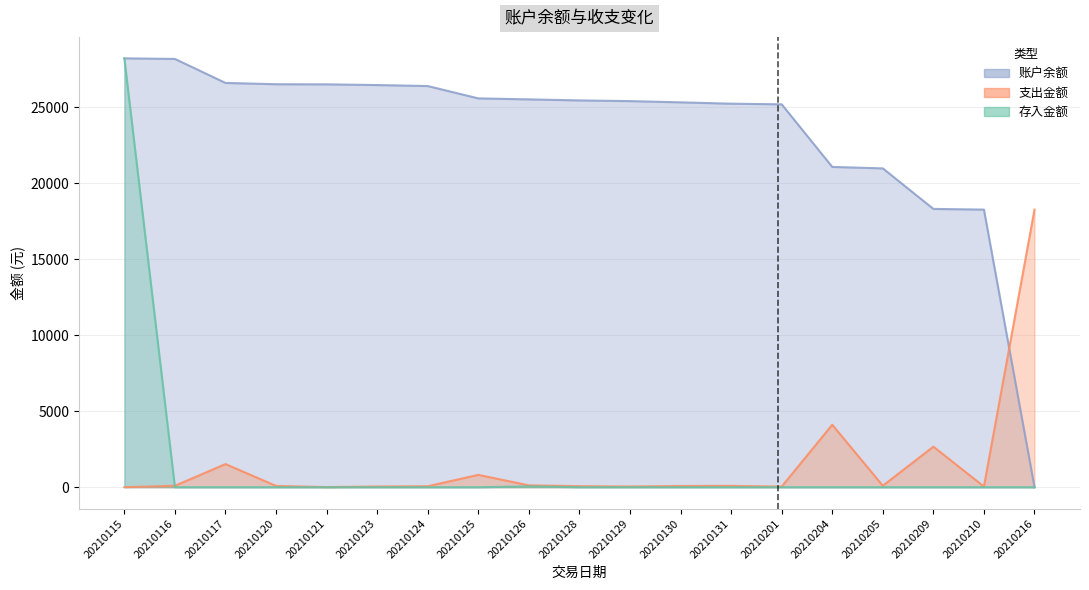

At which label does 账户余额 reach its peak?

20210115